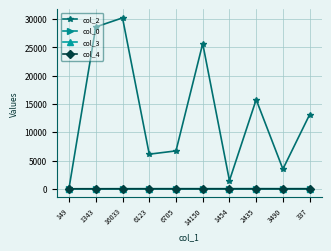

Does the chart have visible grid lines?

Yes